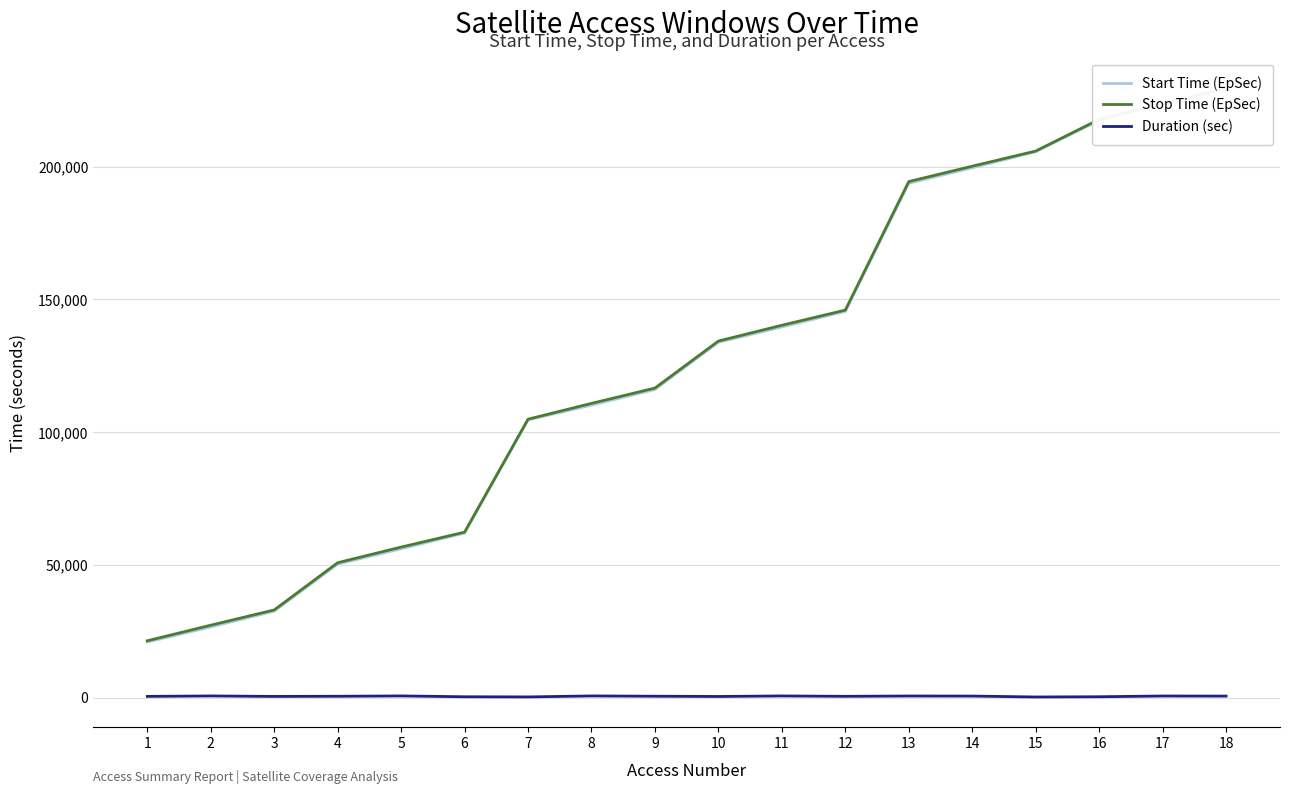

True or false: Duration (sec) and Start Time (EpSec) cross at least once.

False